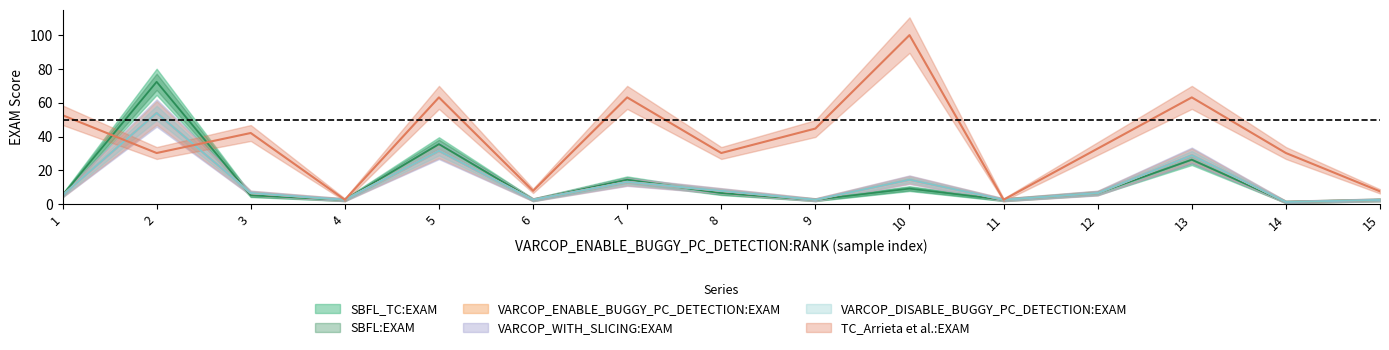

The value of TC_Arrieta et al.:EXAM at 12 is 32.9. True or false?

True